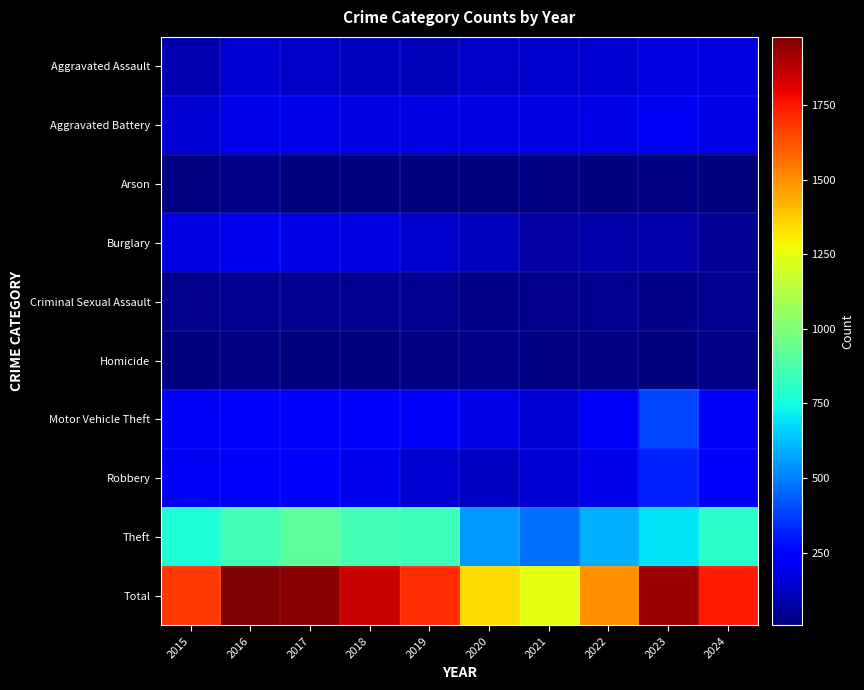

At which category is the sum across all series the highest?

2016